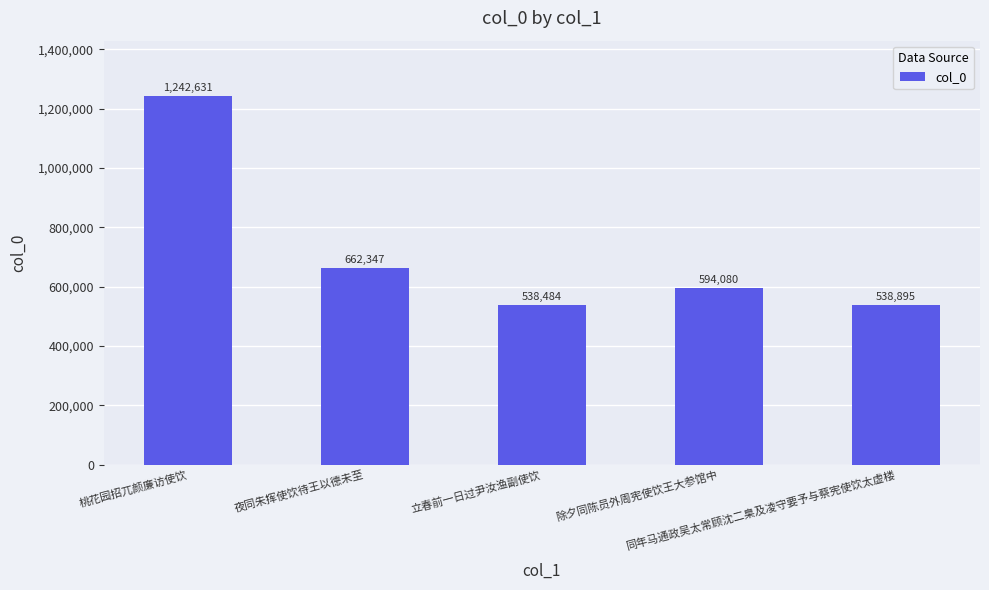

What is the sum of the values at 同年马通政吴太常顾沈二臬及凌守要予与蔡宪使饮太虚楼 and 除夕同陈员外周宪使饮王大参馆中?

1132975